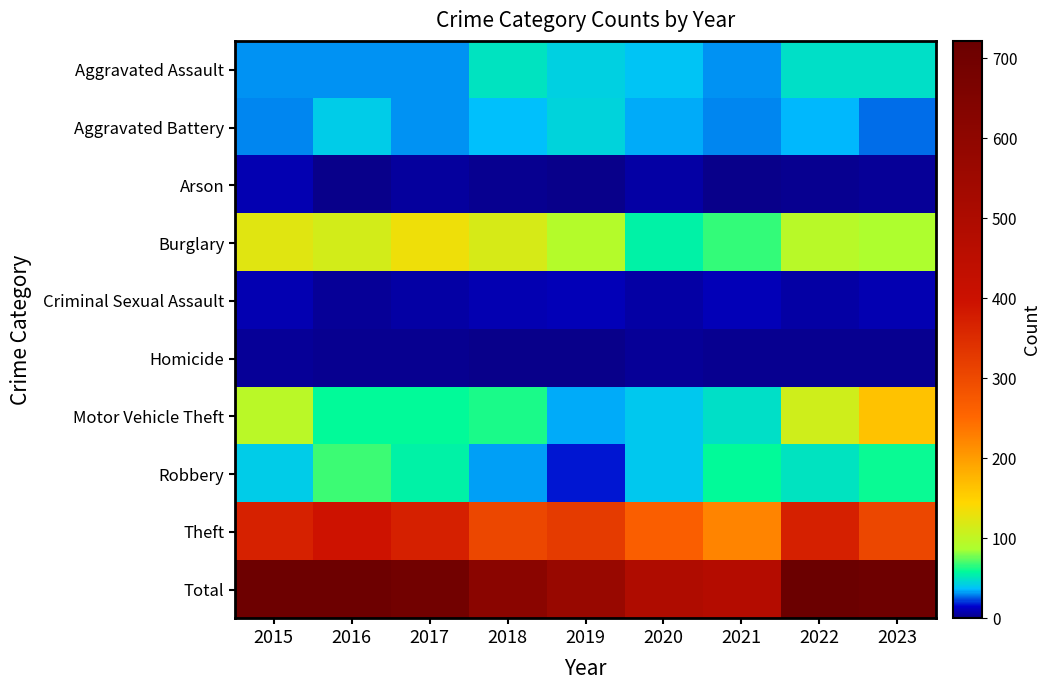

Reading left to right, extract all data points from this chart.

Aggravated Assault: 2015=32	2016=32	2017=32	2018=50	2019=43	2020=39	2021=32	2022=48	2023=48
Aggravated Battery: 2015=31	2016=41	2017=32	2018=37	2019=44	2020=35	2021=31	2022=36	2023=28
Arson: 2015=9	2016=1	2017=5	2018=2	2019=1	2020=6	2021=0	2022=2	2023=4
Burglary: 2015=123	2016=113	2017=133	2018=117	2019=92	2020=55	2021=67	2022=95	2023=88
Criminal Sexual Assault: 2015=9	2016=3	2017=7	2018=9	2019=11	2020=6	2021=10	2022=7	2023=9
Homicide: 2015=3	2016=2	2017=2	2018=0	2019=0	2020=4	2021=2	2022=2	2023=2
Motor Vehicle Theft: 2015=96	2016=59	2017=59	2018=63	2019=35	2020=40	2021=49	2022=110	2023=164
Robbery: 2015=41	2016=69	2017=55	2018=33	2019=17	2020=40	2021=59	2022=50	2023=60
Theft: 2015=369	2016=394	2017=372	2018=305	2019=325	2020=266	2021=224	2022=372	2023=306
Total: 2015=713	2016=714	2017=697	2018=616	2019=568	2020=491	2021=474	2022=722	2023=709